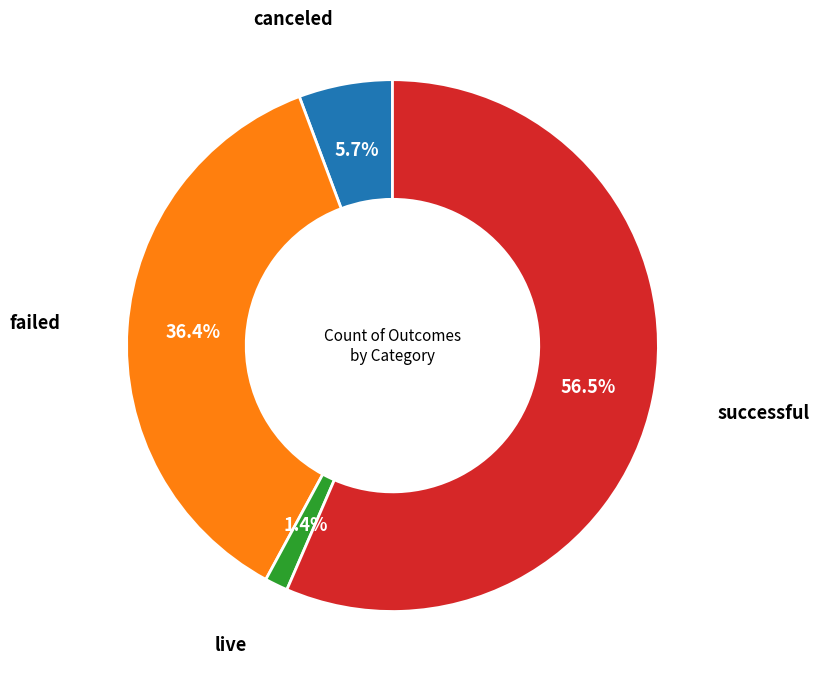

True or false: canceled accounts for 6% of the total.

True